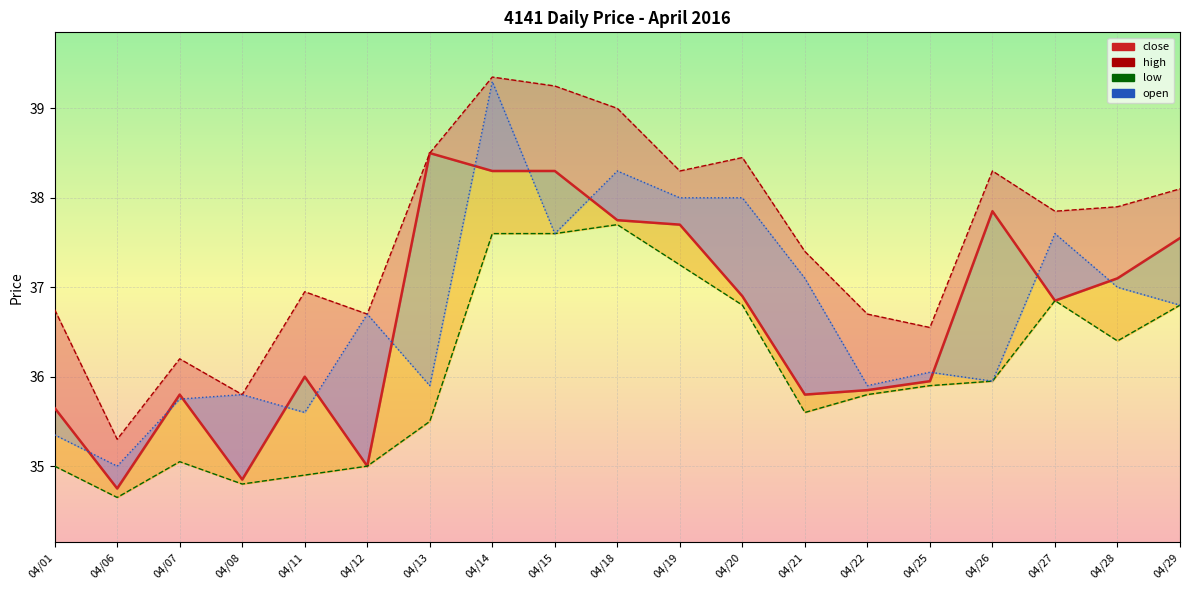

What is the sum of all open values?

697.7